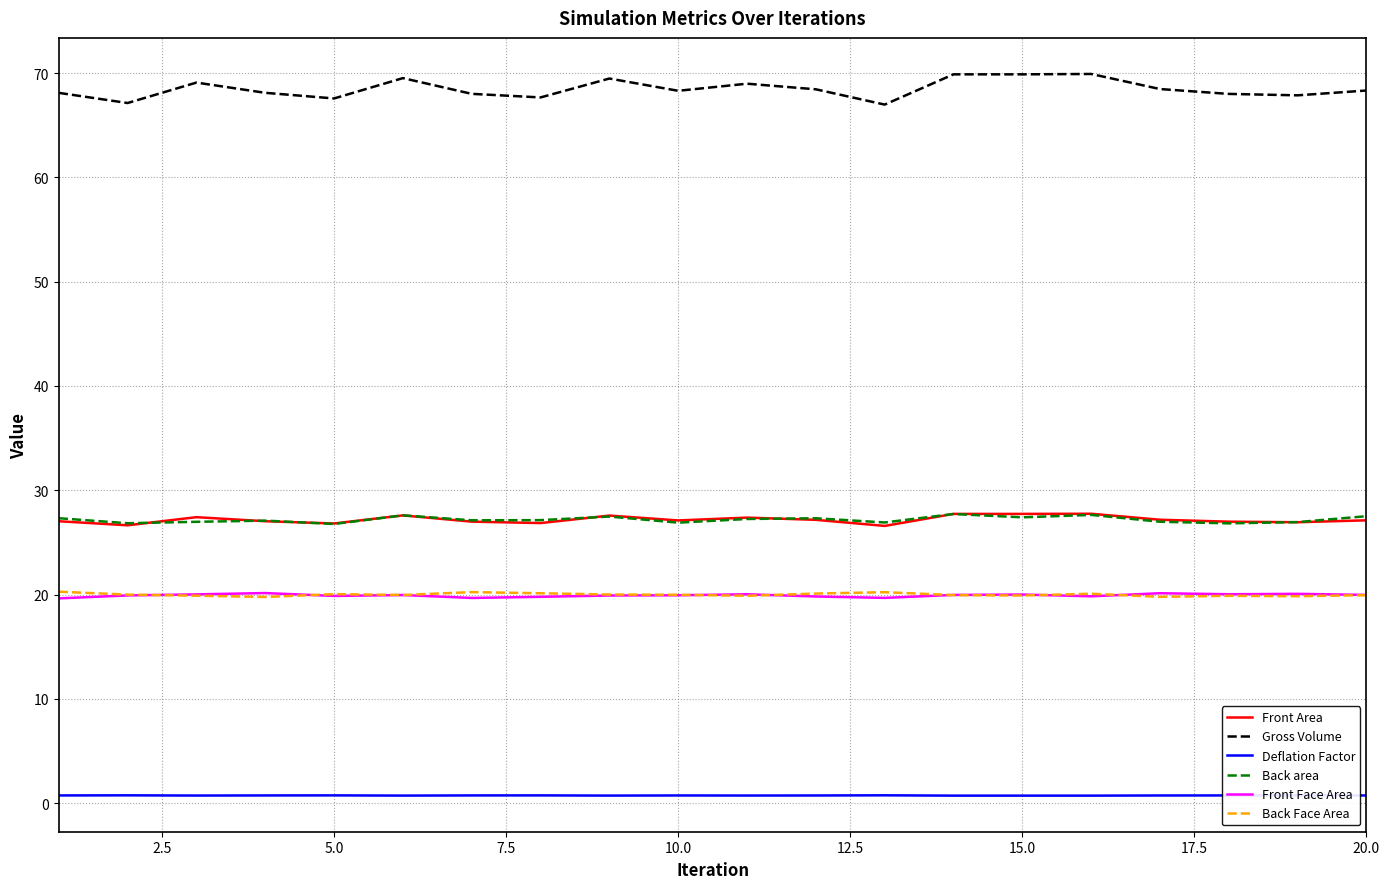

Which series has the largest range (max minus min)?

Gross Volume